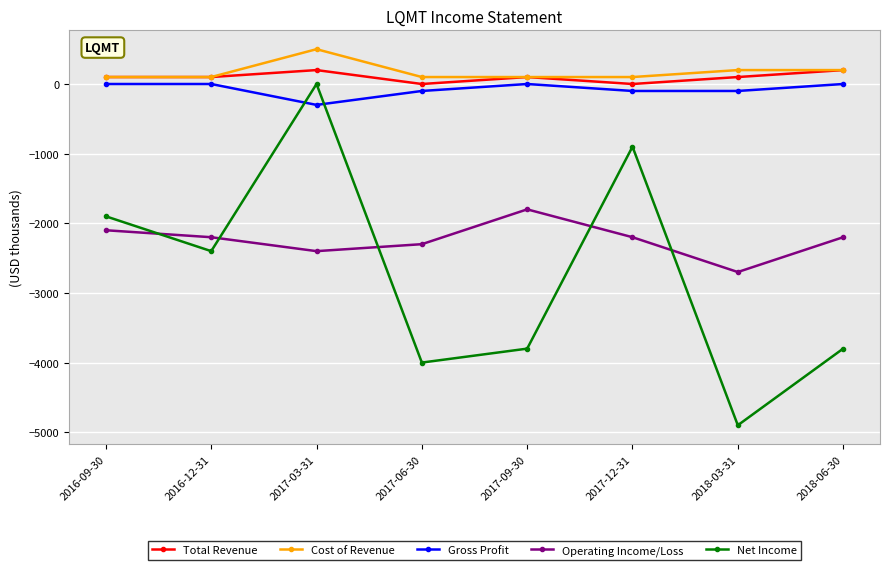

Between 2016-12-31 and 2018-03-31, which series saw the biggest shift?

Net Income